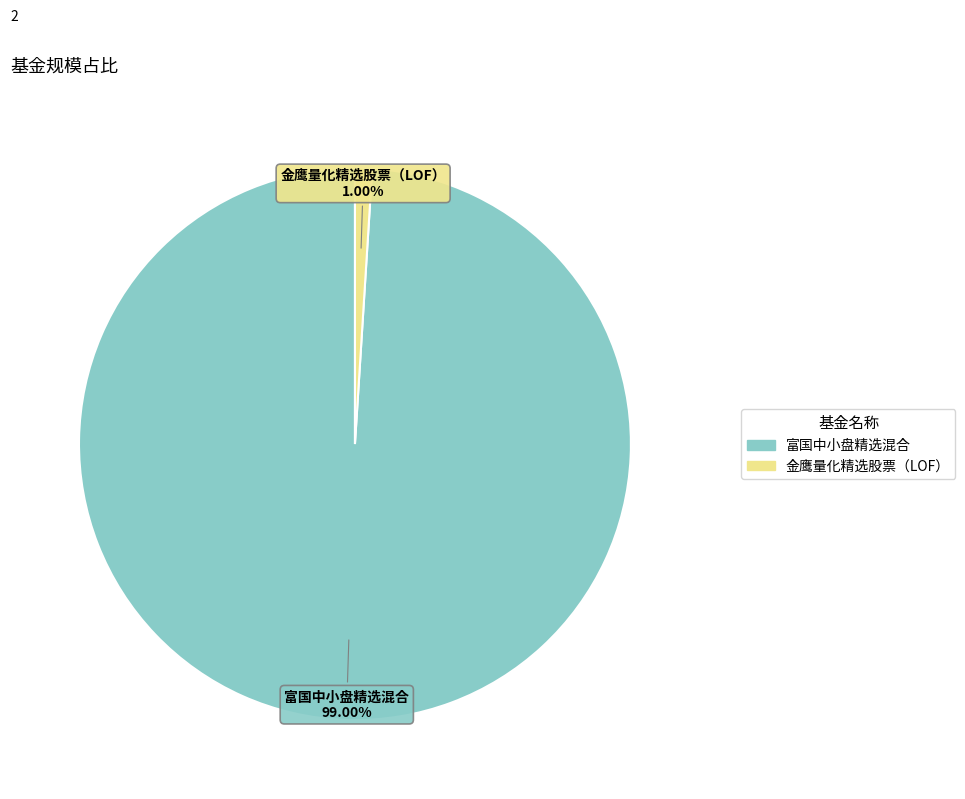

How many slices are in this pie chart?

2